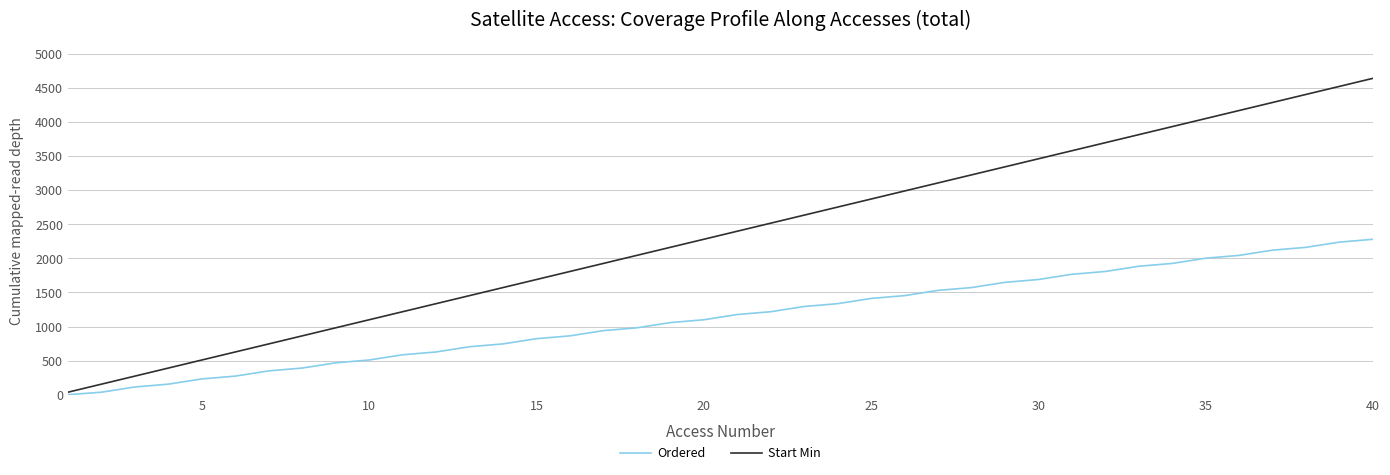

Rank the series by their average value, from highest to lowest.

Start Min, Ordered